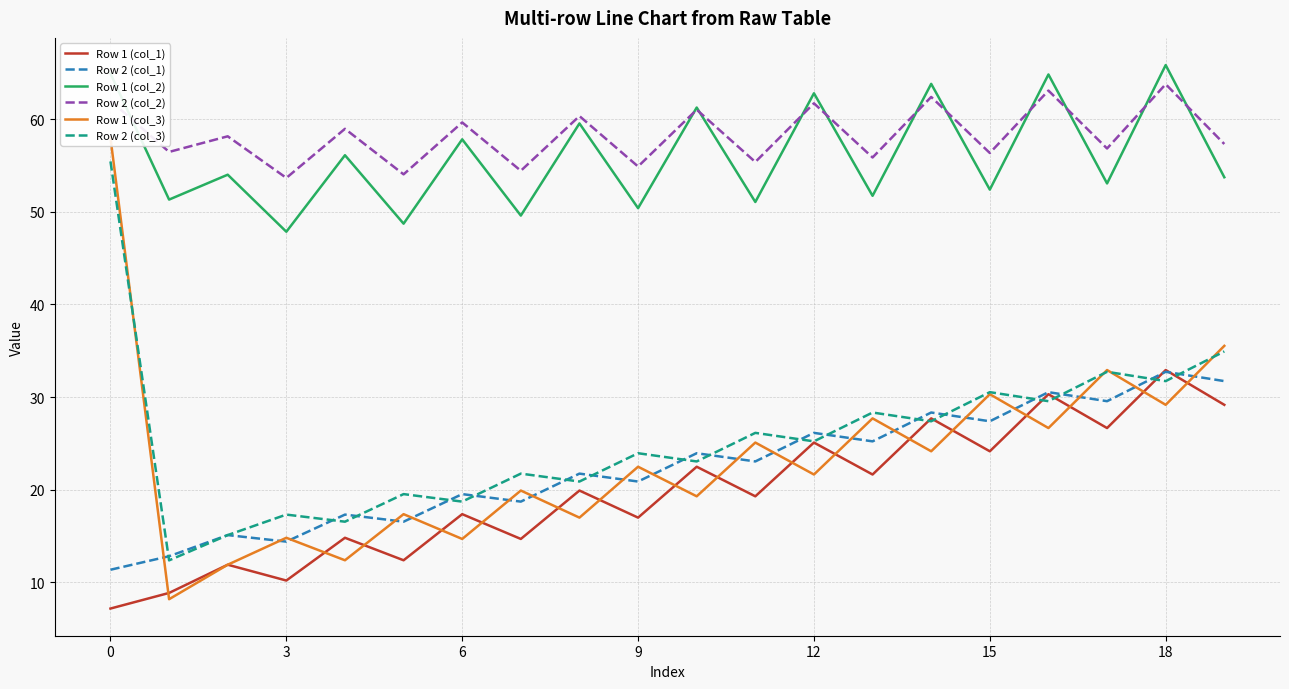

Which category has the highest value across all series?

18